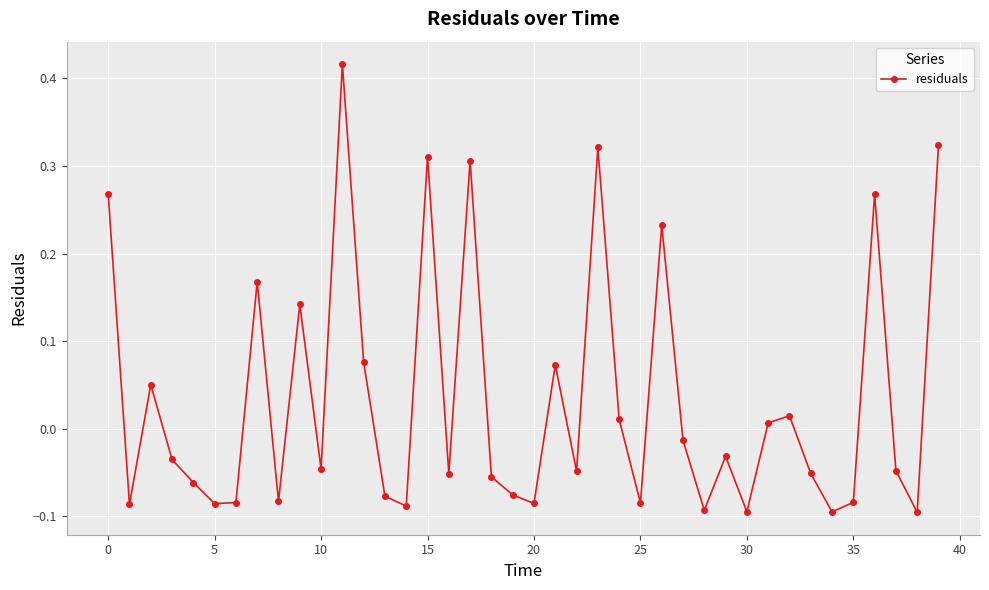

How many values are above zero?

16